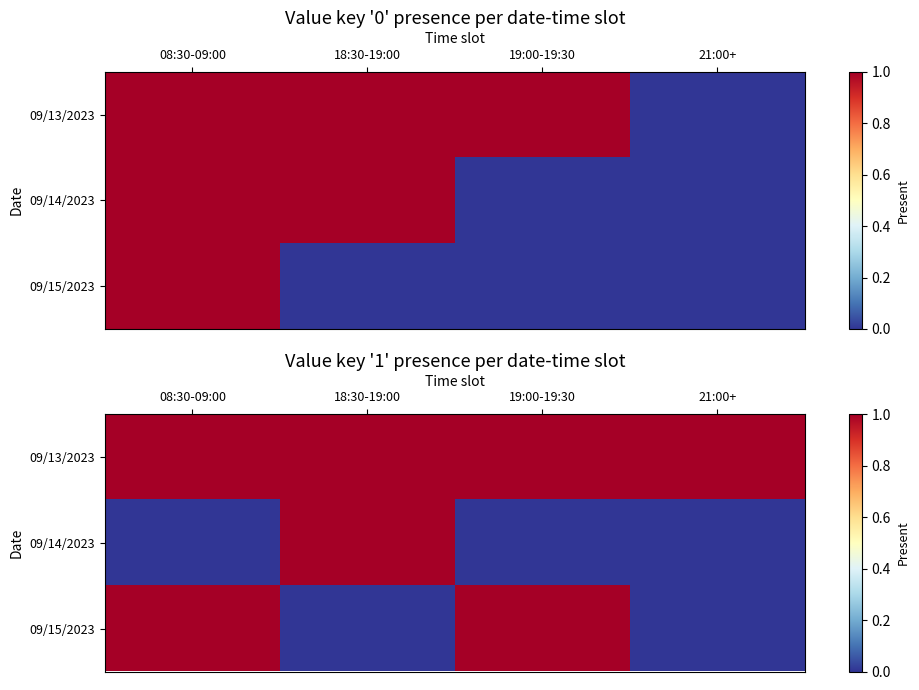

Read the 09/13/2023 value at 08:30-09:00.

1